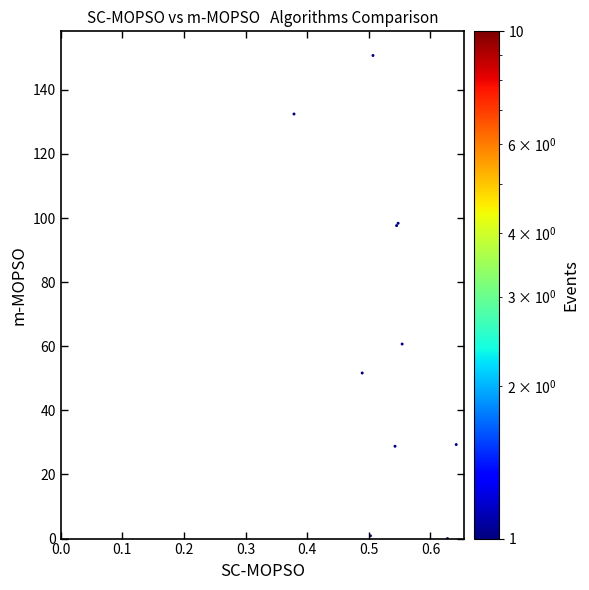

What Y value in the scatter plot is closest to 75?

60.7